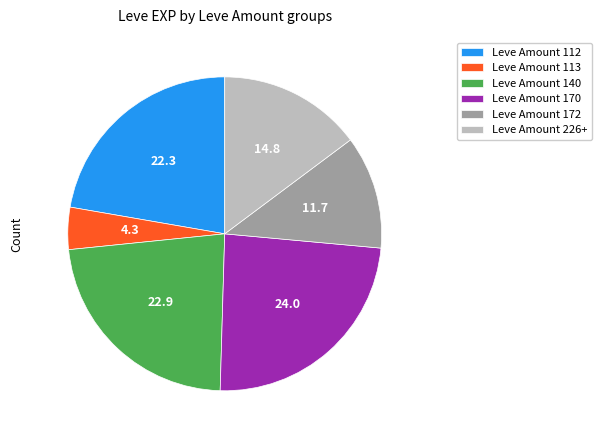

Is there any slice that represents more than half of the pie?

No